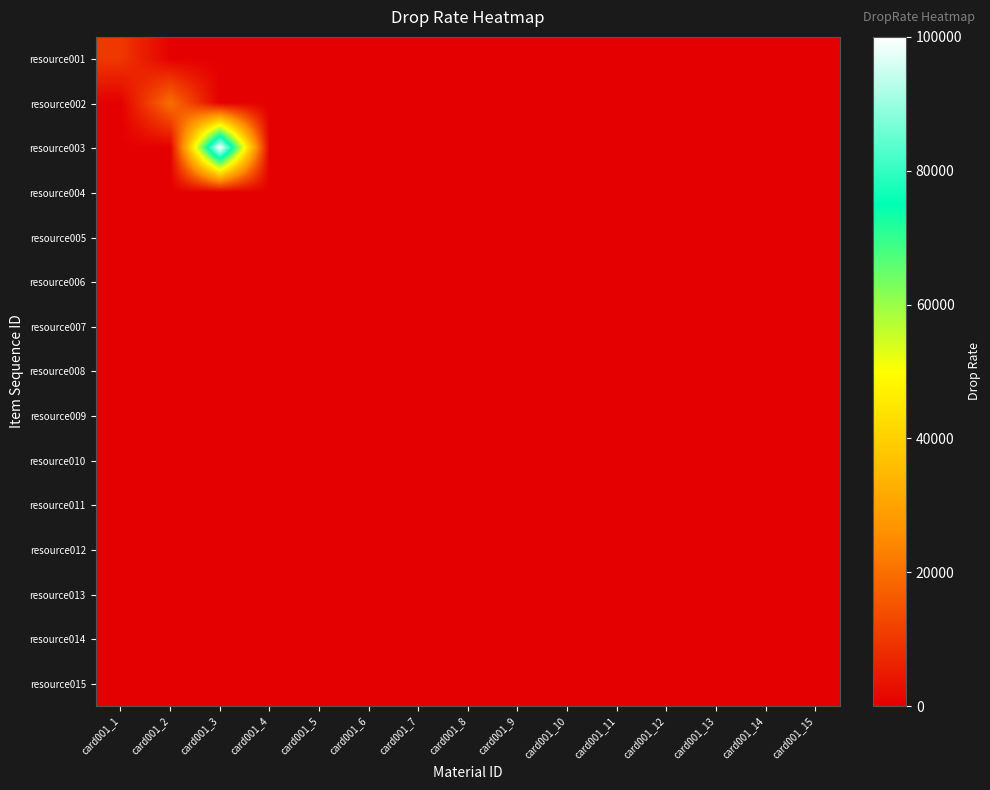

What is the total value across all series at card001_1?

10000